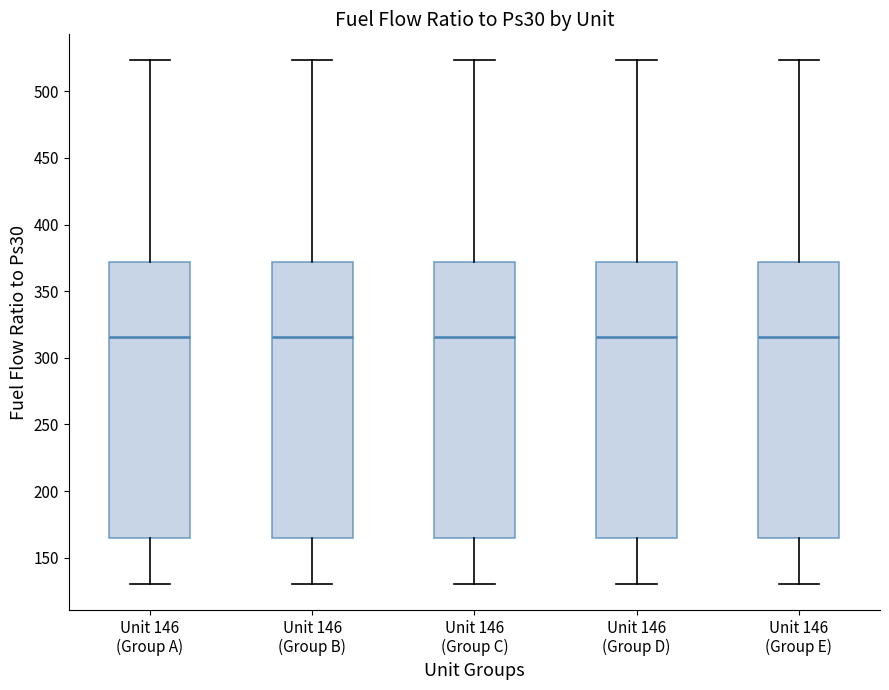

Where does the upper whisker of the box for Unit 146 (Group D) end on the y-axis? The values are not printed on the chart, so give them approximately, as read against the axis.

525